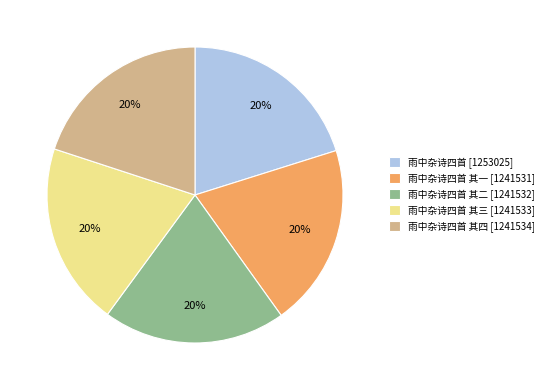

Approximately how many times larger is the value at 雨中杂诗四首 其一 [1241531] compared to 雨中杂诗四首 其二 [1241532]?

1.0